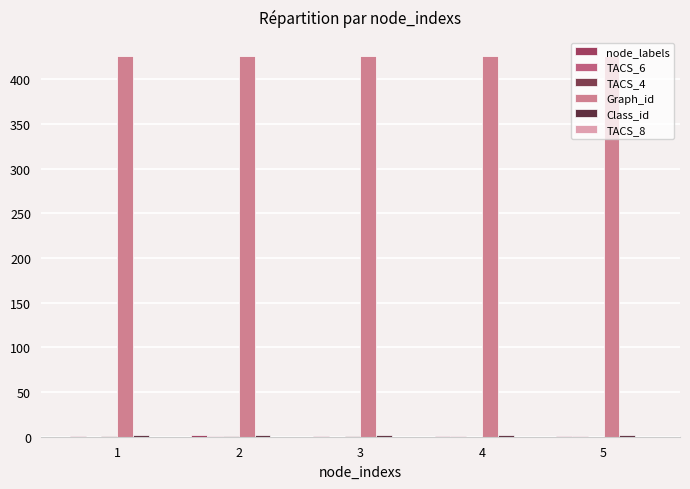

True or false: Class_id has a value of 3 at 3.

False